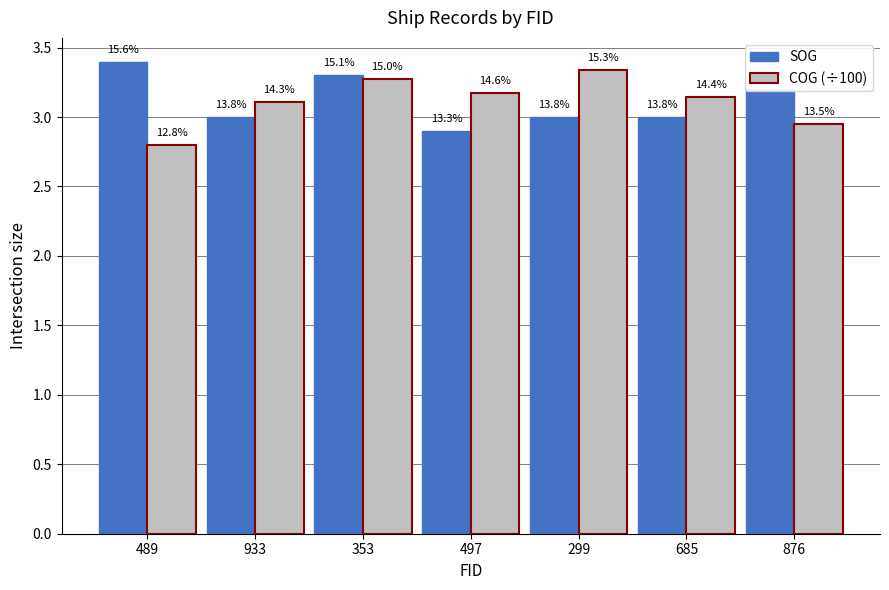

What is the highest value of the SOG series?

3.4